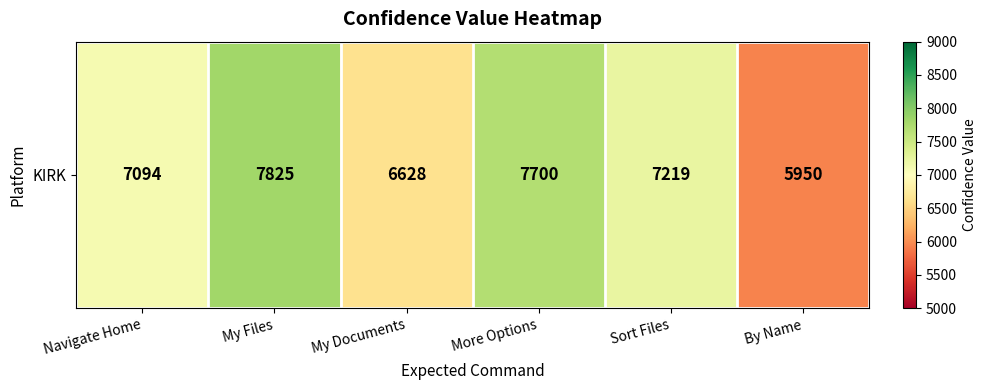

What is the difference between the maximum and minimum values?

1875